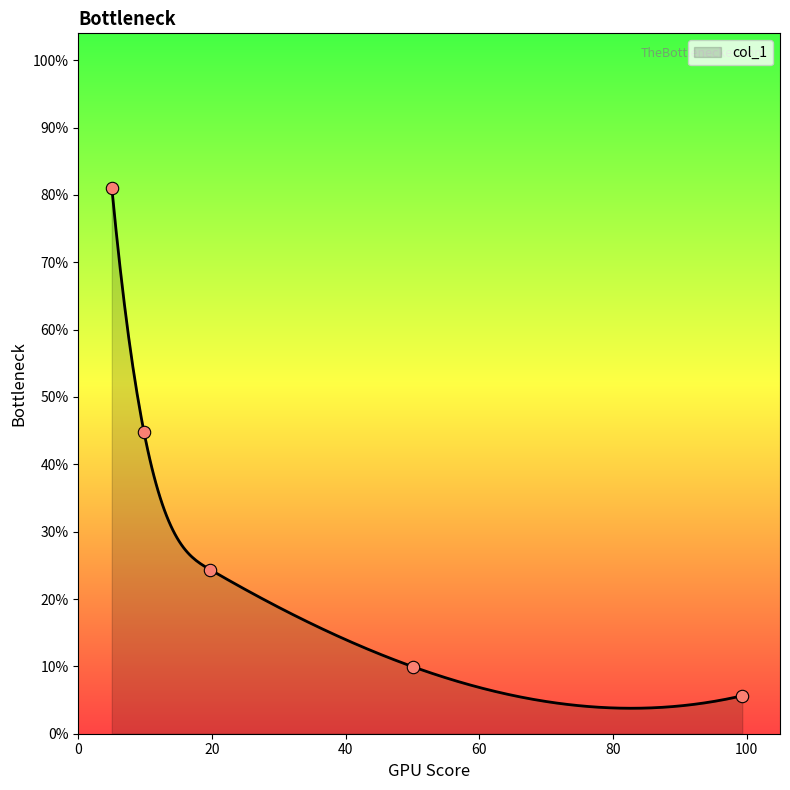

Between 5.015052099488824 and 9.839297042431014, which is larger?

5.015052099488824